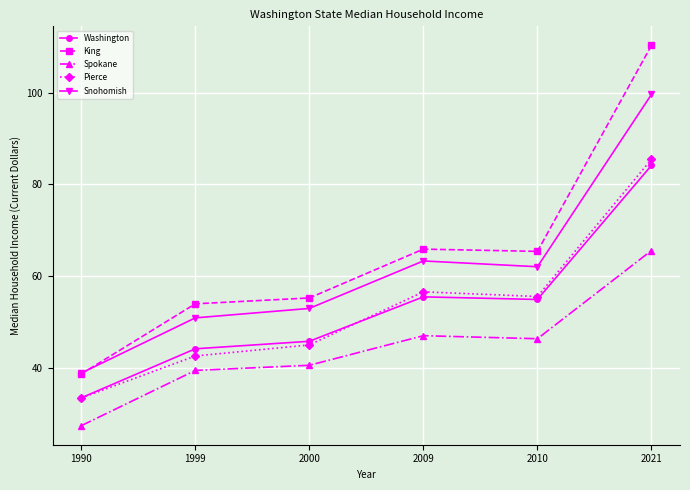

How many lines are shown in the chart?

5